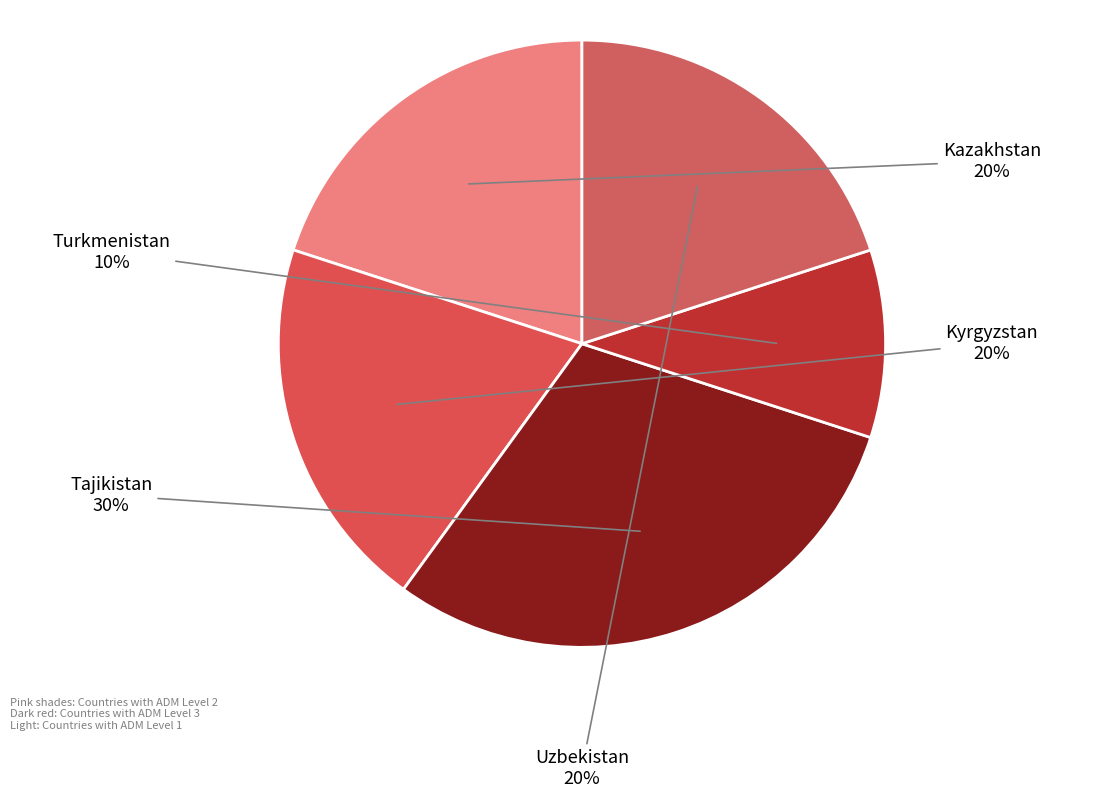

Count the number of slices in the pie.

5